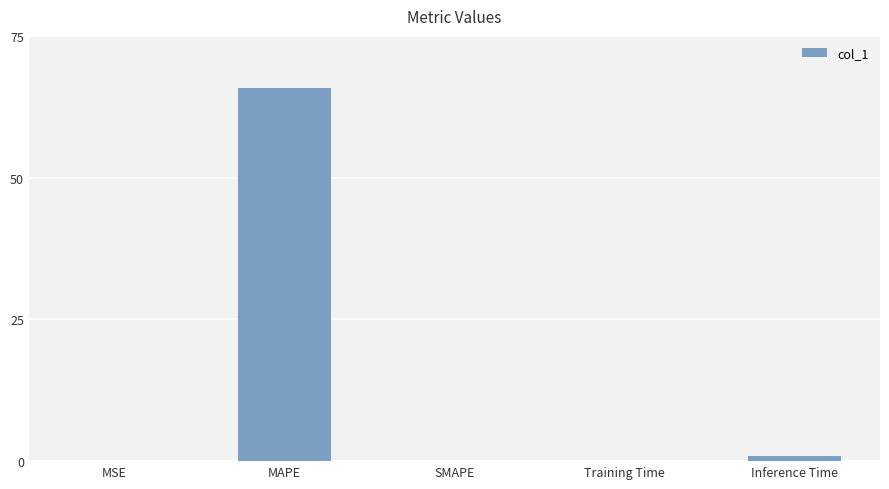

What value does the data have at Inference Time?

1.0